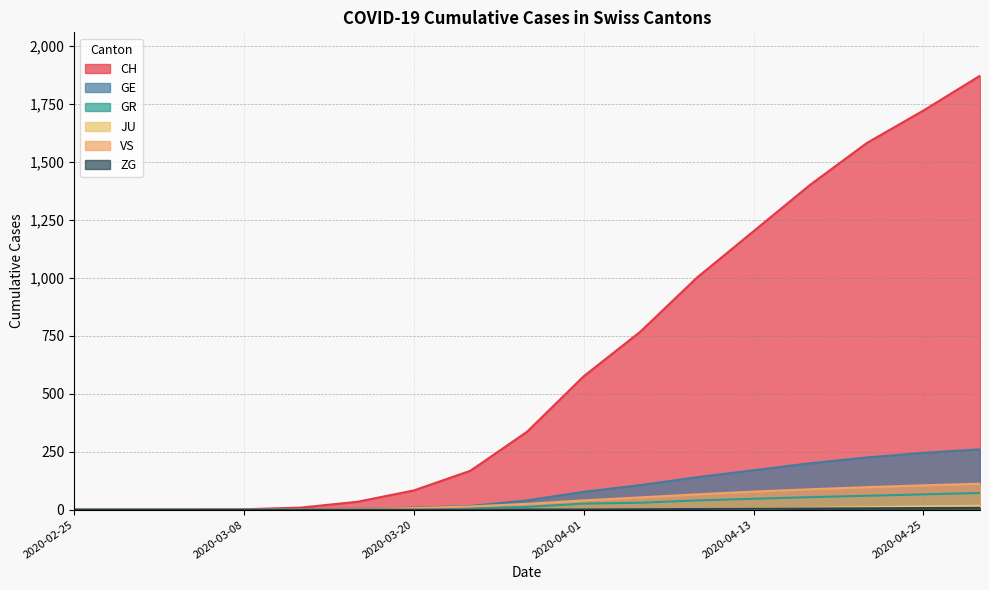

At 2020-04-26, list the series in order from largest to smallest.

CH, GE, VS, GR, JU, ZG